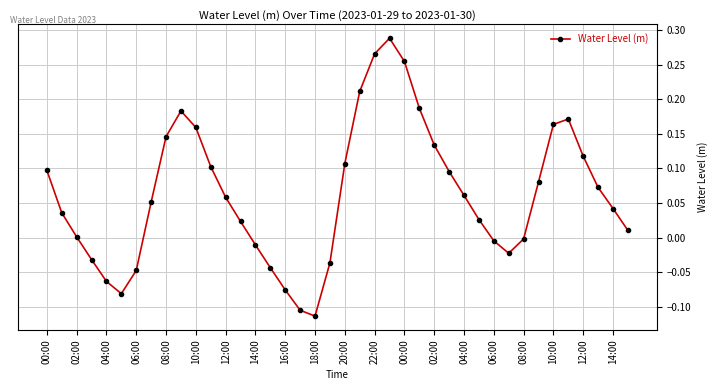

What is the difference between the second highest and second lowest values?

0.4